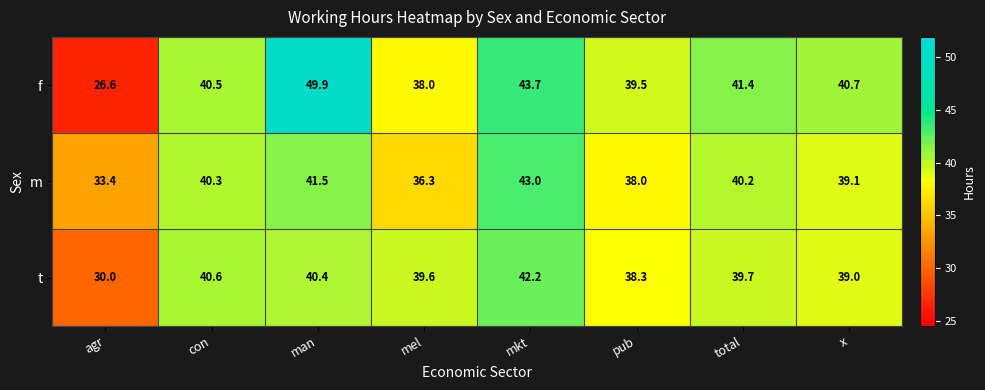

Rank the series by their average value, from lowest to highest.

t, m, f